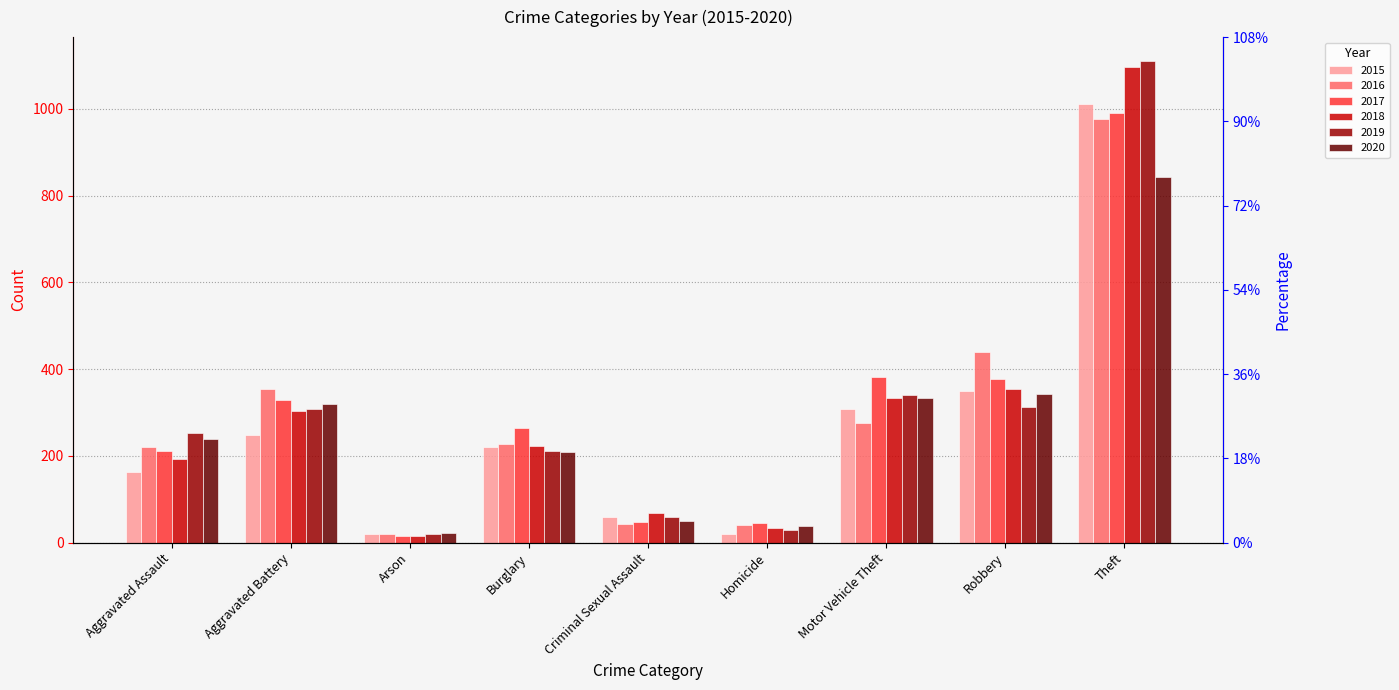

Reading left to right, extract all data points from this chart.

2015: Aggravated Assault=163	Aggravated Battery=247	Arson=19	Burglary=220	Criminal Sexual Assault=60	Homicide=20	Motor Vehicle Theft=307	Robbery=350	Theft=1012
2016: Aggravated Assault=221	Aggravated Battery=354	Arson=19	Burglary=227	Criminal Sexual Assault=42	Homicide=40	Motor Vehicle Theft=275	Robbery=440	Theft=977
2017: Aggravated Assault=212	Aggravated Battery=329	Arson=15	Burglary=265	Criminal Sexual Assault=48	Homicide=45	Motor Vehicle Theft=383	Robbery=377	Theft=991
2018: Aggravated Assault=193	Aggravated Battery=303	Arson=16	Burglary=223	Criminal Sexual Assault=69	Homicide=33	Motor Vehicle Theft=334	Robbery=355	Theft=1096
2019: Aggravated Assault=253	Aggravated Battery=308	Arson=20	Burglary=212	Criminal Sexual Assault=60	Homicide=30	Motor Vehicle Theft=340	Robbery=313	Theft=1110
2020: Aggravated Assault=239	Aggravated Battery=320	Arson=23	Burglary=210	Criminal Sexual Assault=49	Homicide=39	Motor Vehicle Theft=334	Robbery=342	Theft=843